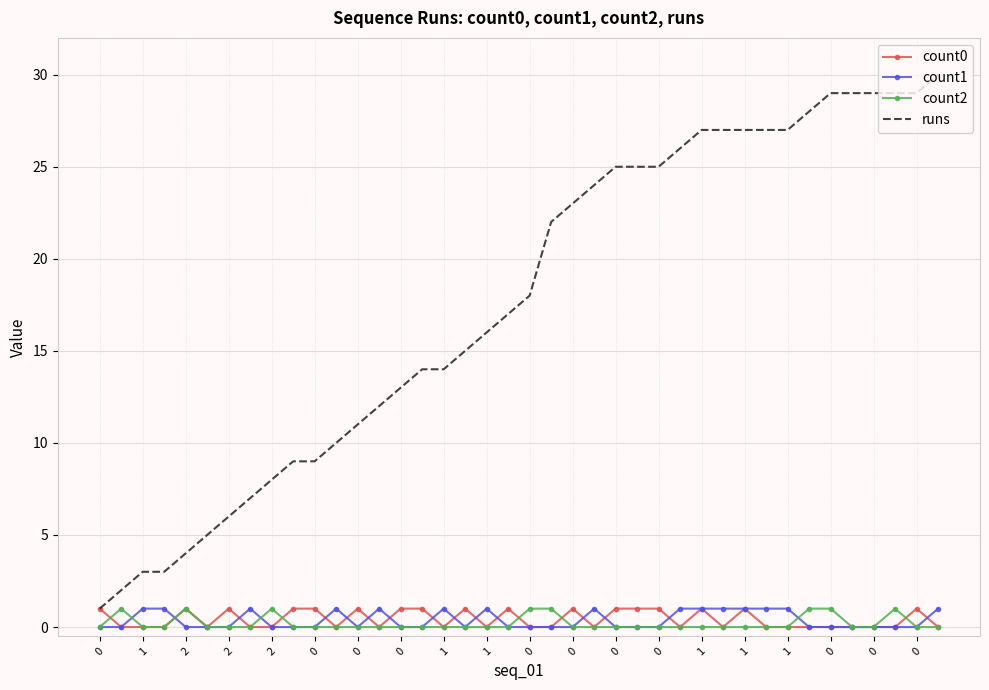

True or false: count1 and runs cross at least once.

False